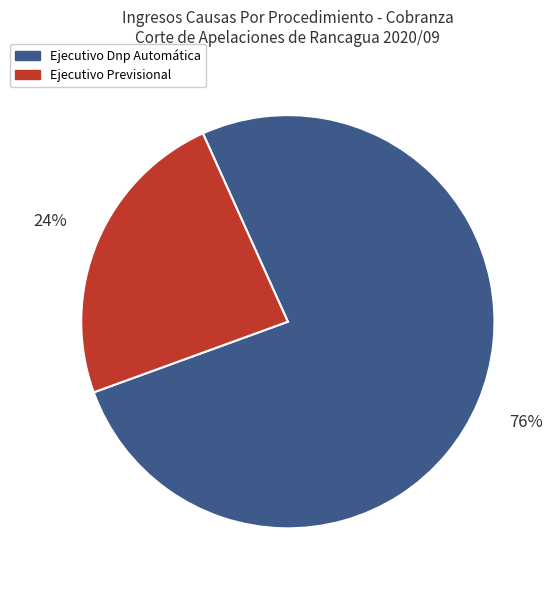

Is Ejecutivo Dnp Automática the majority of the pie?

Yes